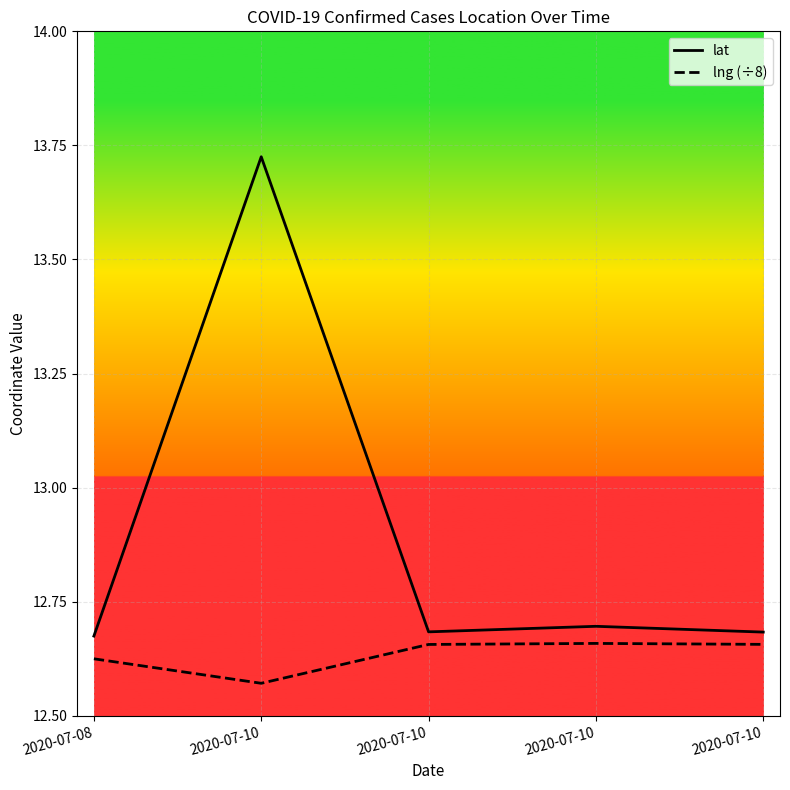

Which category has the lowest value in the lng (÷8) series?

2020-07-10